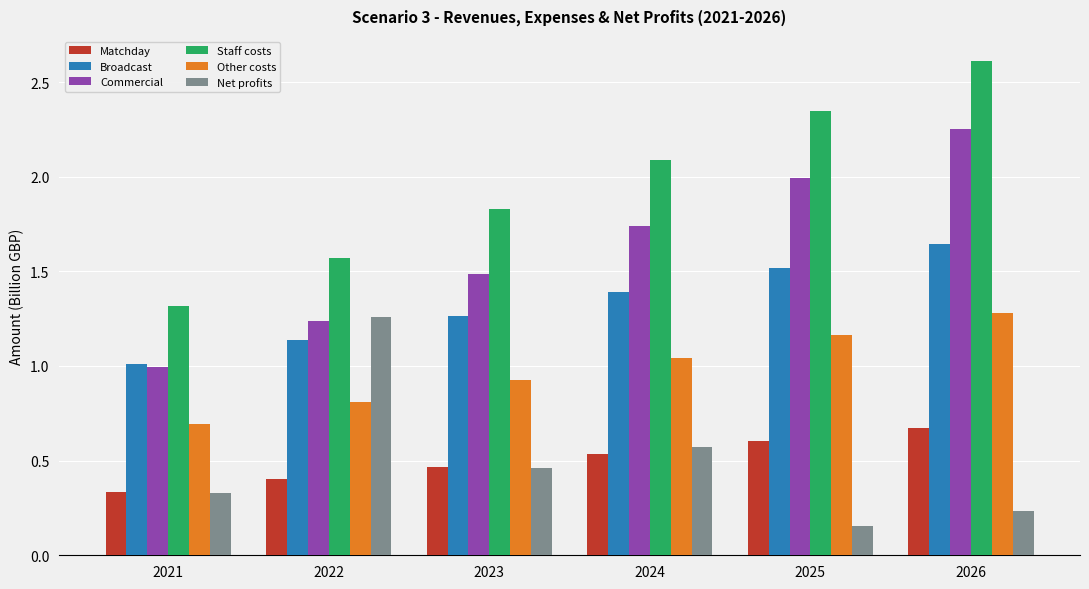

At which label is Broadcast closest to 1?

2021